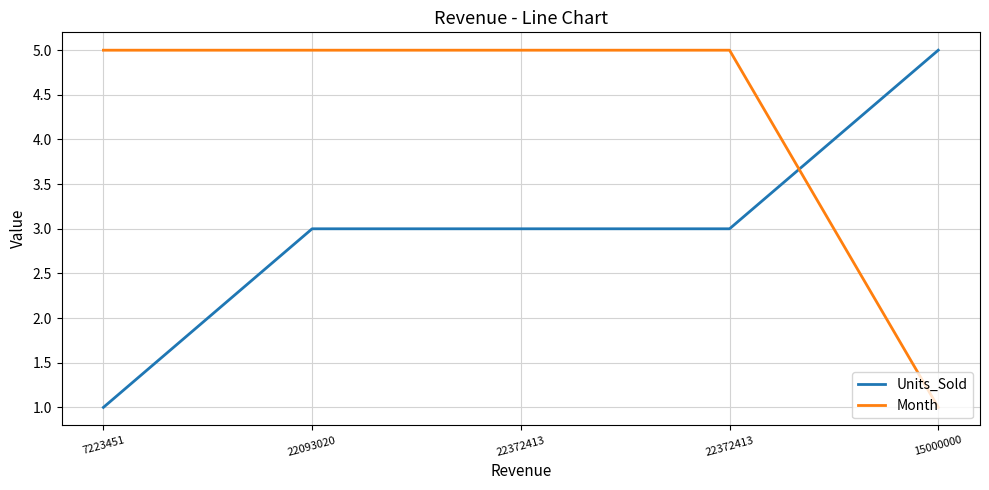

What is the spread (max minus min) of values at 22372413?

2